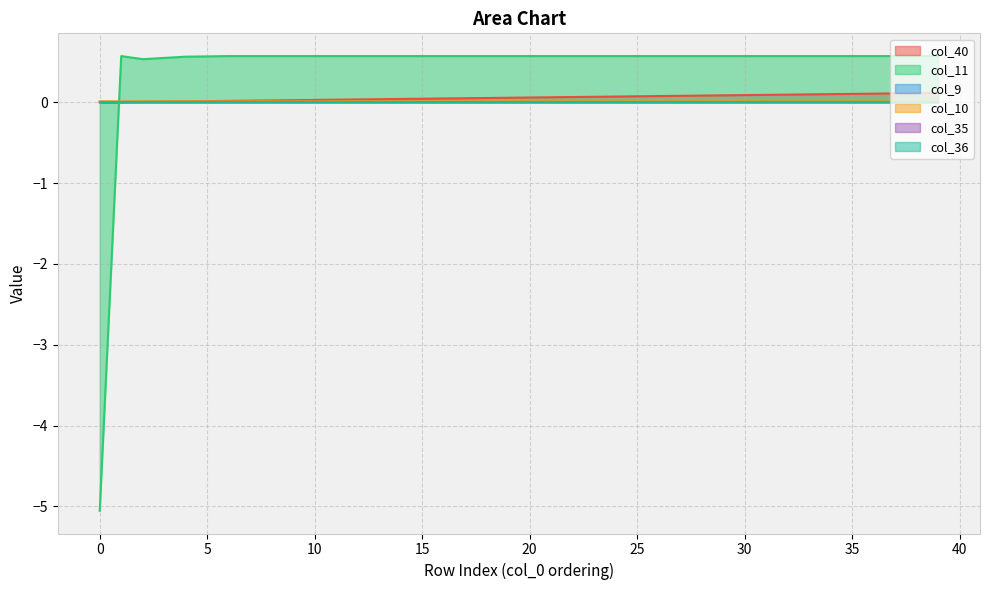

After their last crossing, which series has the higher values: col_40 or col_10?

col_40